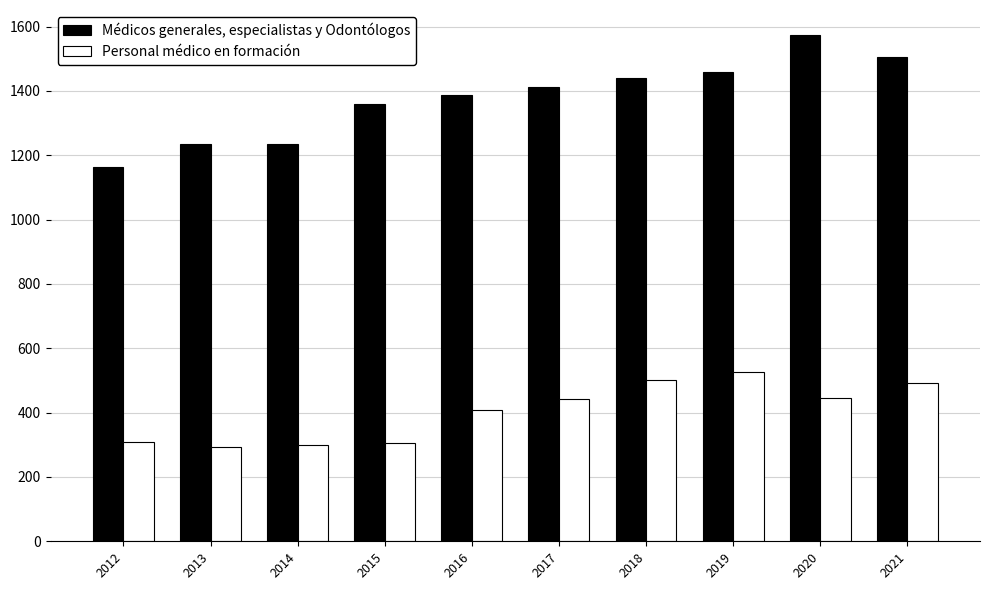

Which series has the widest spread of values?

Médicos generales, especialistas y Odontólogos